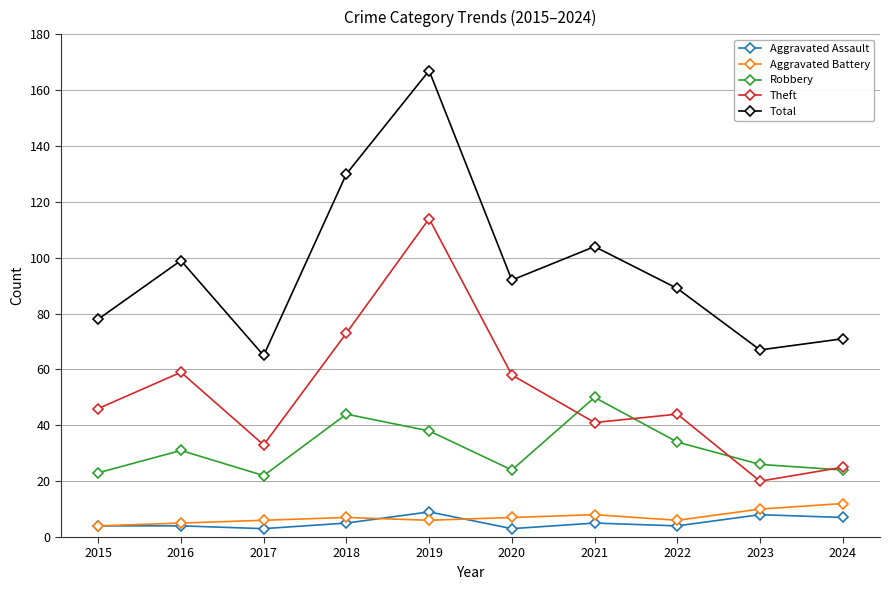

What is the sum of the Total values at 2016 and 2024?

170